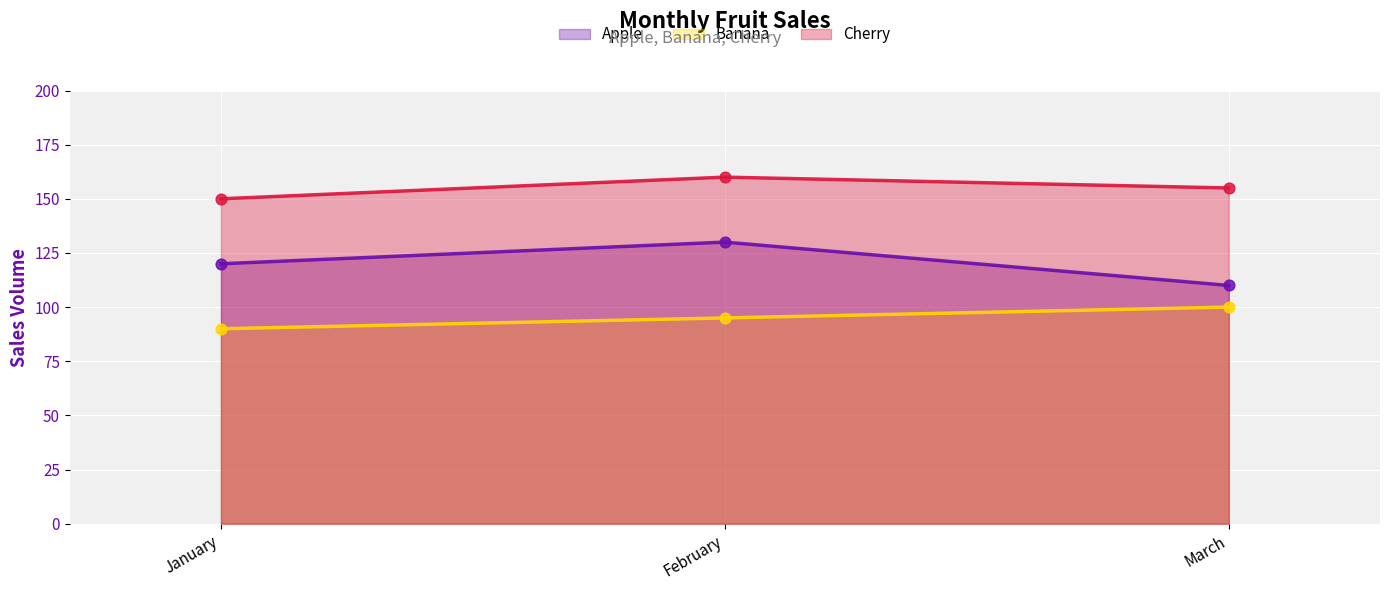

At how many categories does at least one series exceed 126?

3